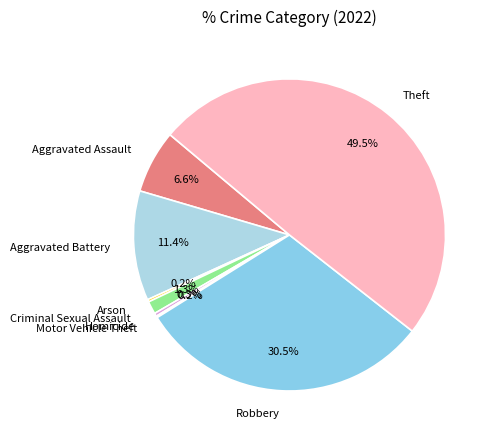

Combined, do Aggravated Assault and Theft account for over 50%?

Yes